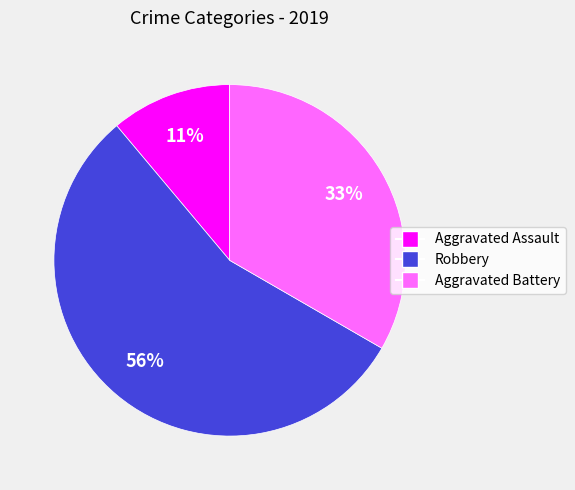

To the nearest percent, what is the combined percentage of Aggravated Assault and Robbery?

67%